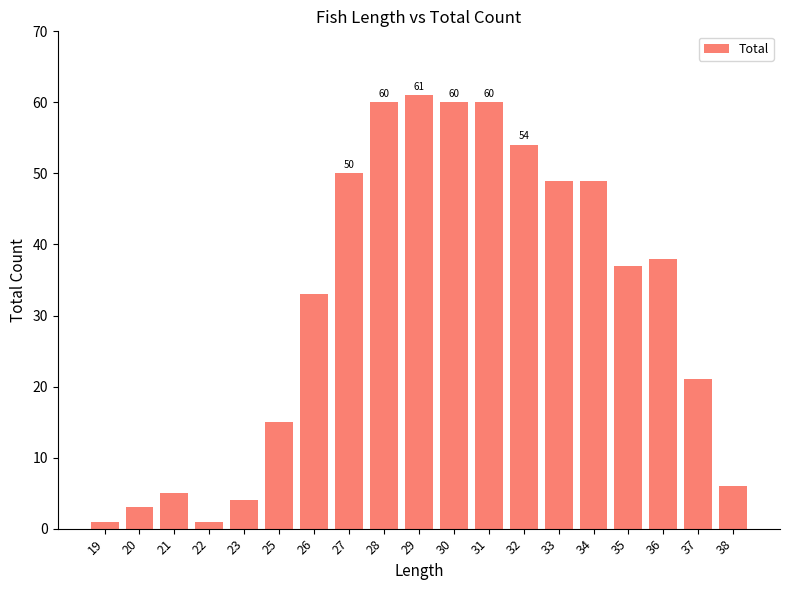

Which label corresponds to the largest value in the chart?

29